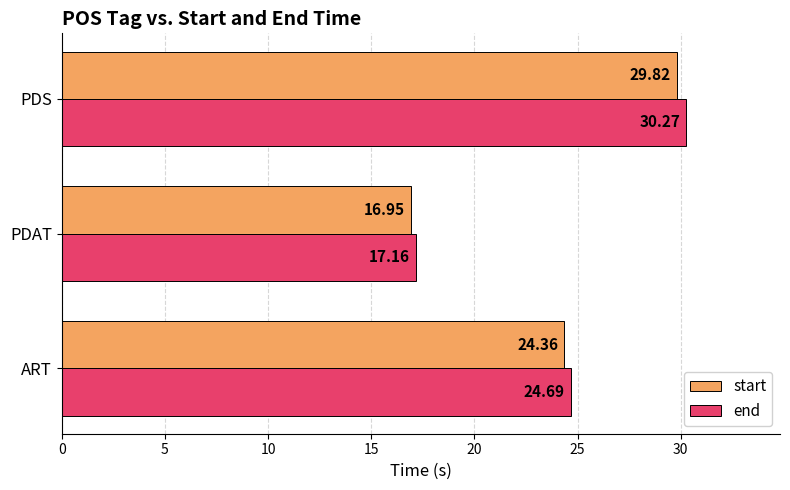

Rank the series by their average value, from lowest to highest.

start, end